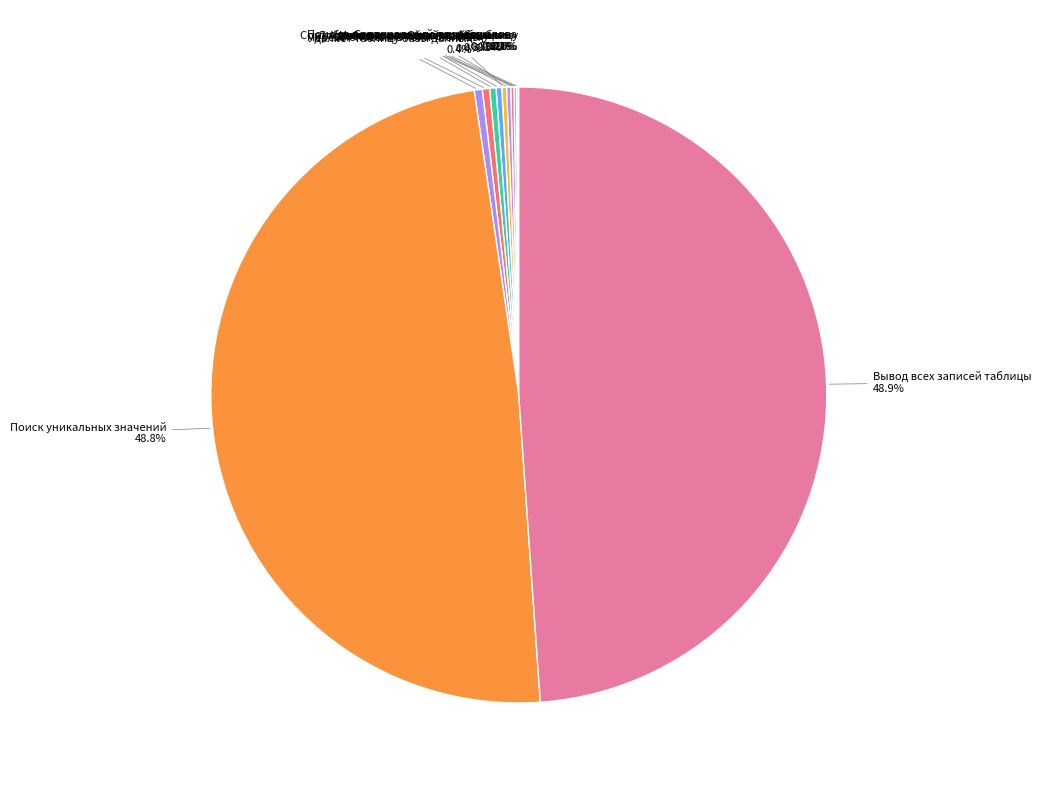

Does any single category account for the majority?

No